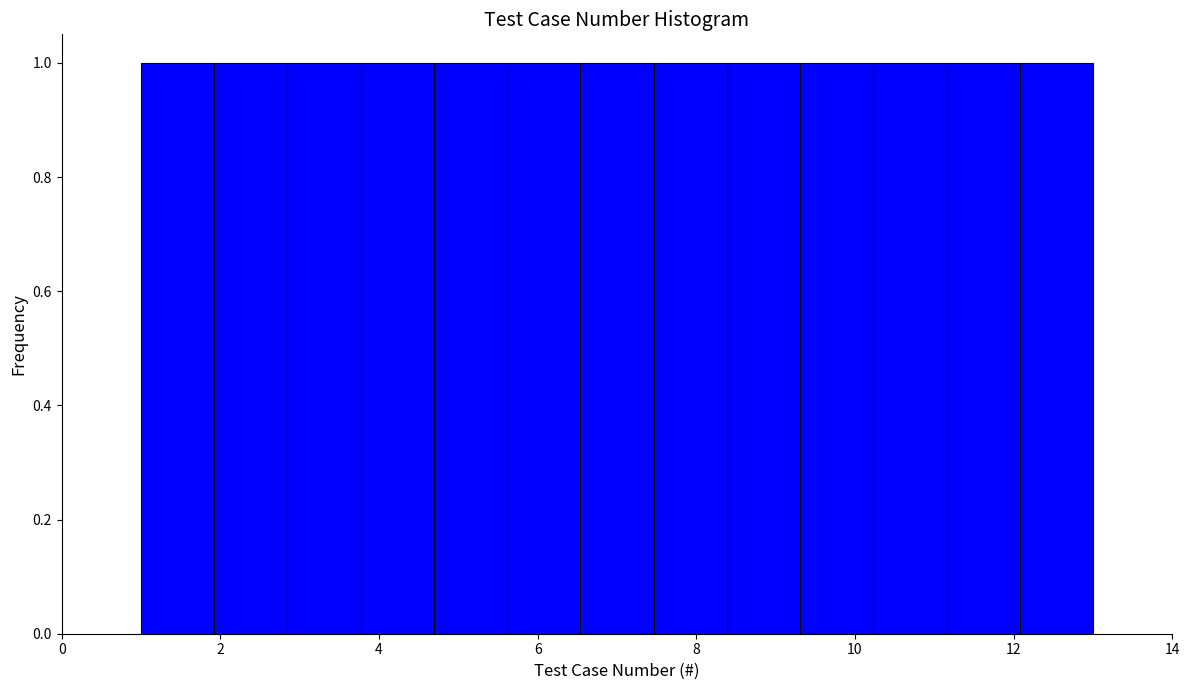

What is the height of the bar covering 7.4 to 8.4 on the x-axis? Neither the bar edges nor the heights are printed on the chart, so give them approximately, as read against the axes.

1